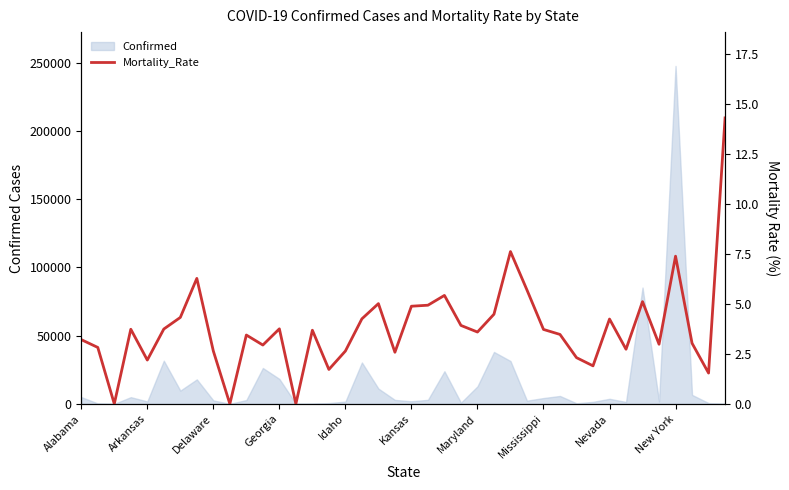

What position from the left is 33?

34